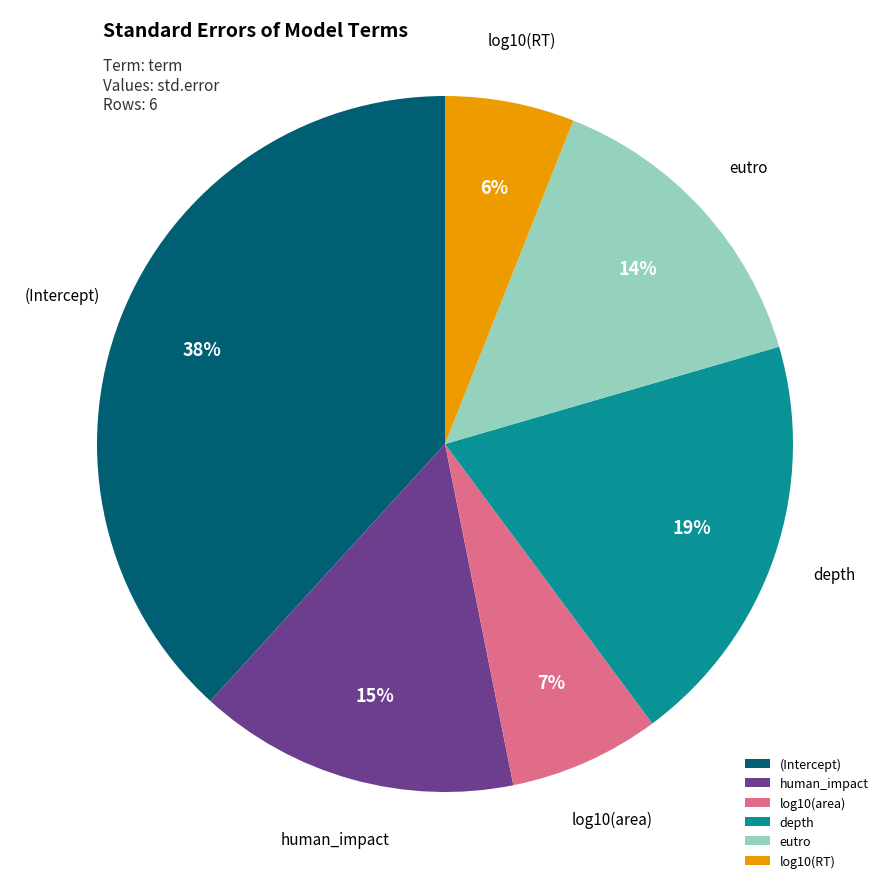

True or false: eutro accounts for 1% of the total.

False